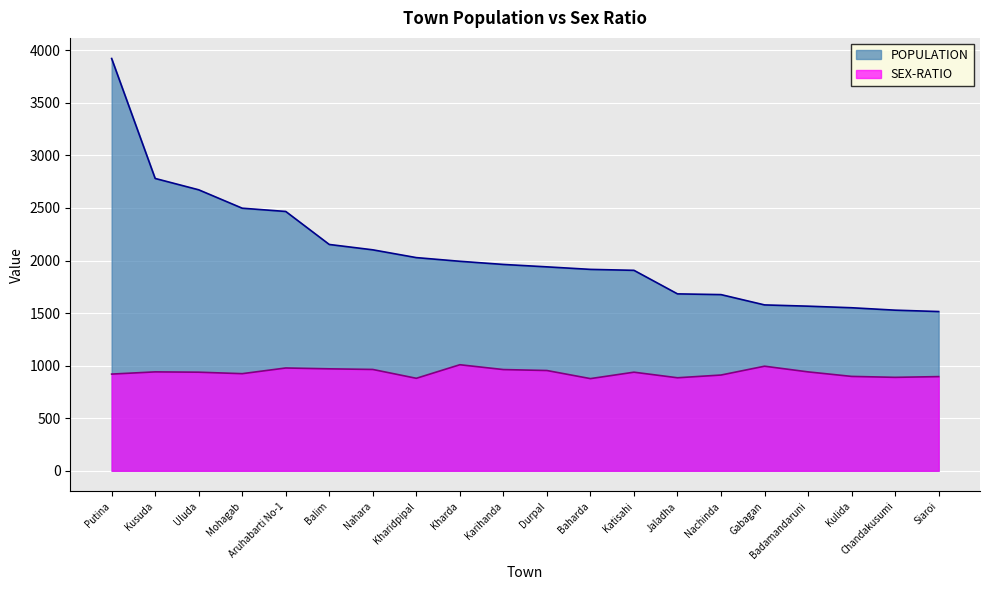

True or false: POPULATION has a value of 2598 at Kulida.

False